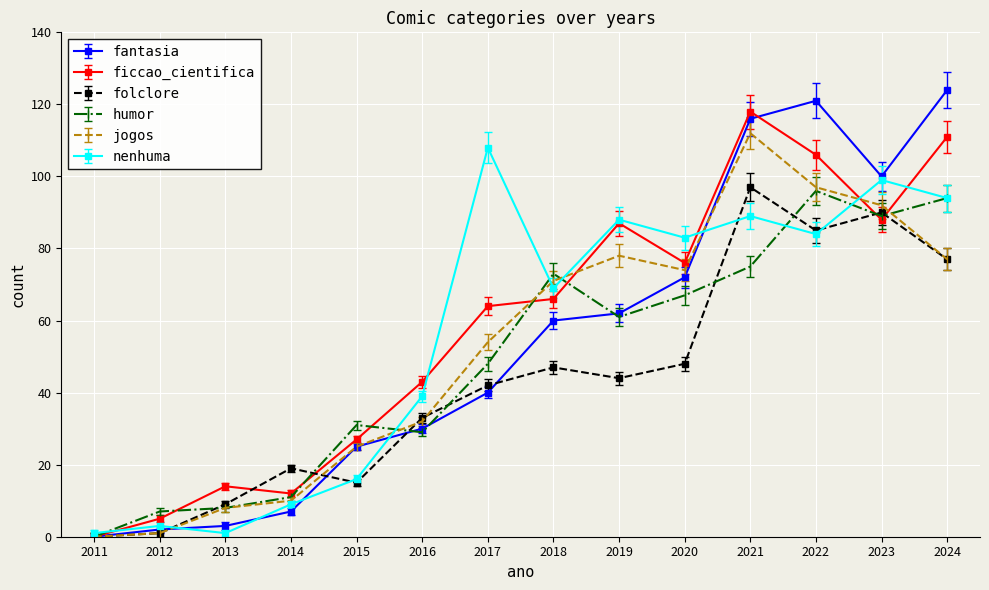

True or false: ficcao_cientifica has a value of 118 at 2021.

True